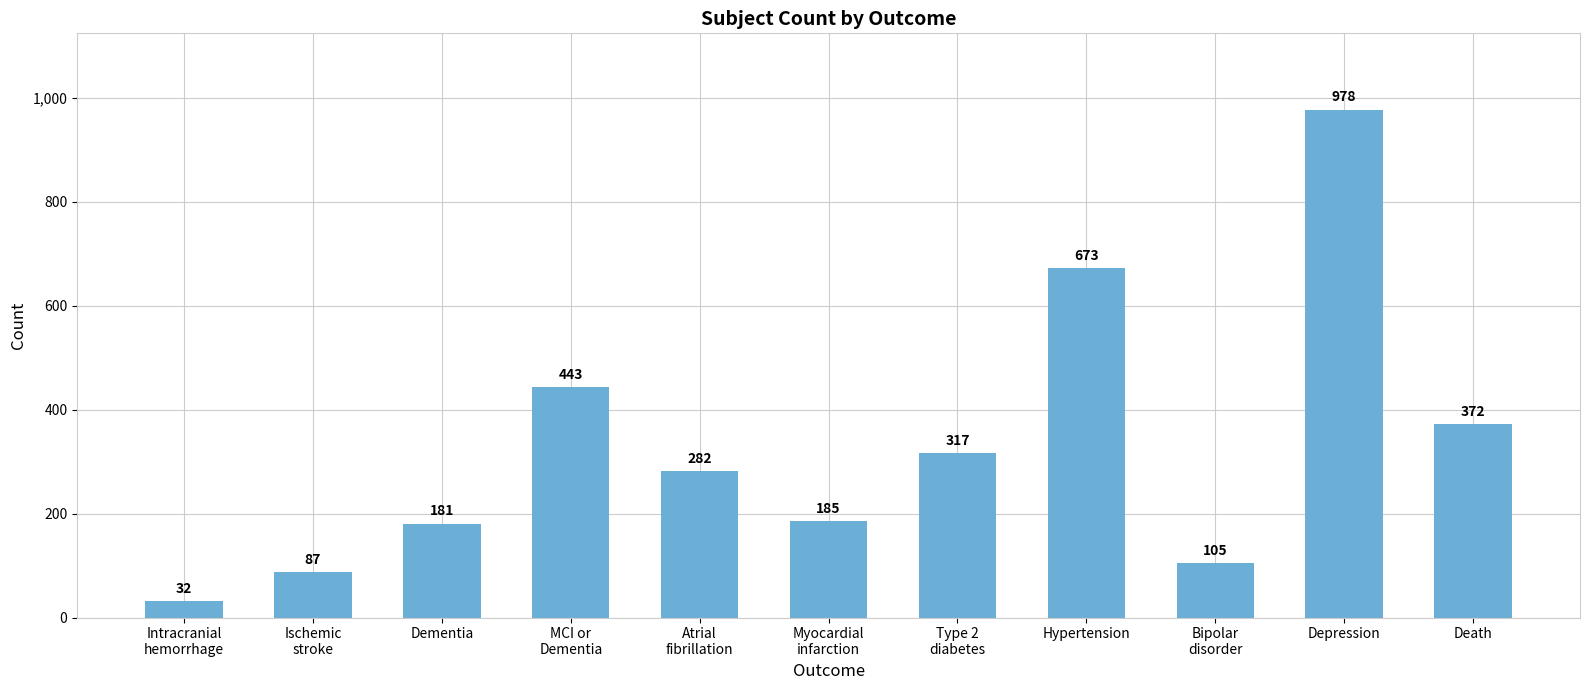

Read the value at MCI or
Dementia.

443